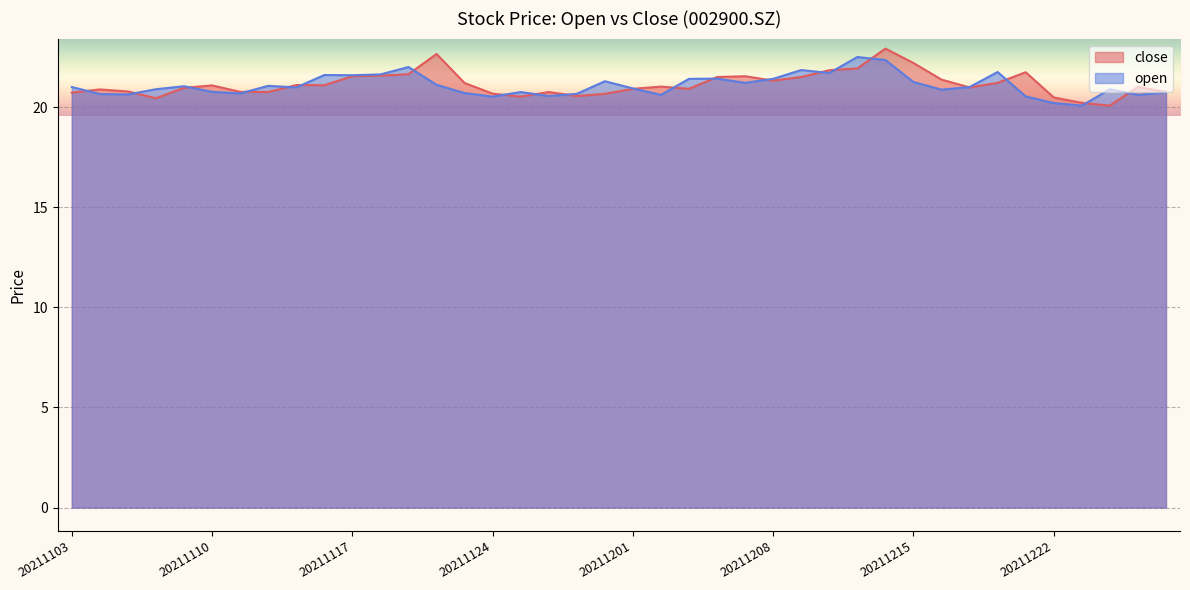

What is the minimum value shown in the chart?

20.1